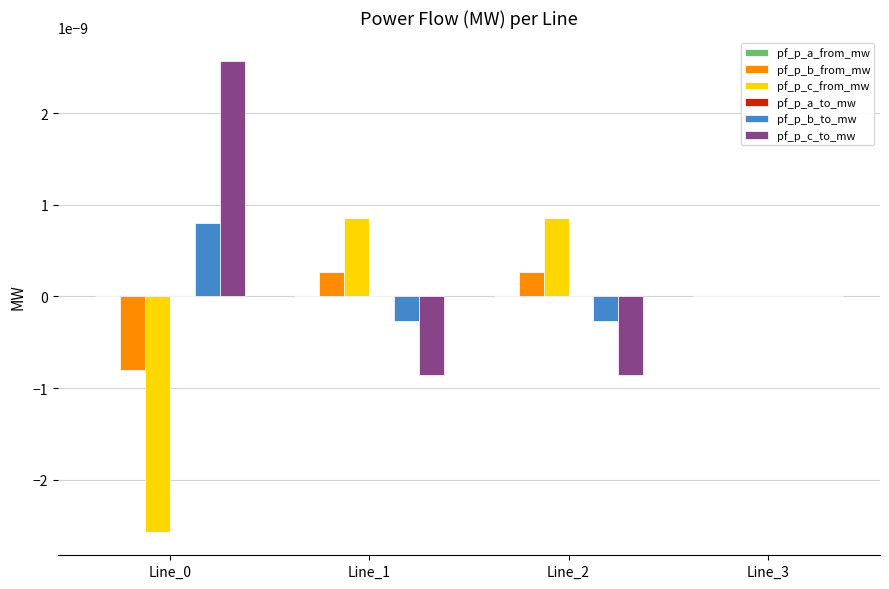

True or false: pf_p_c_to_mw has a value of -0.0 at Line_1.

True